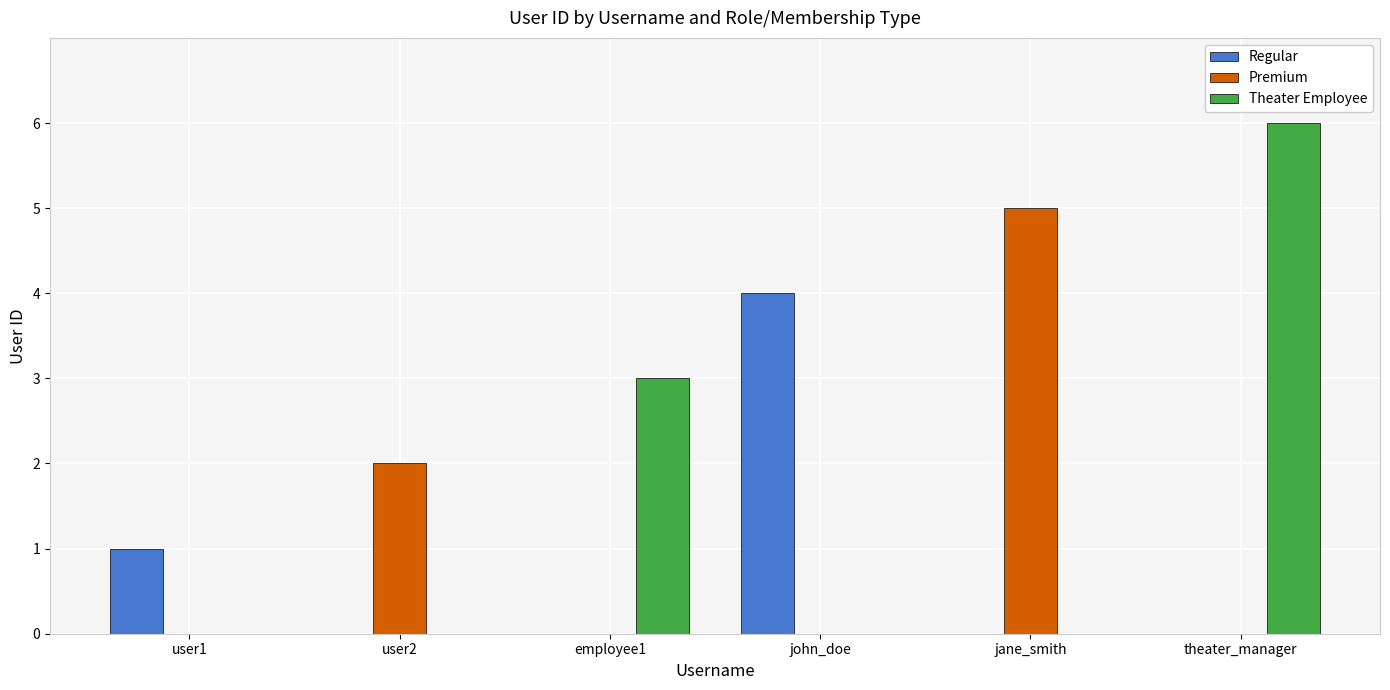

Which series has the largest total across all categories?

Theater Employee